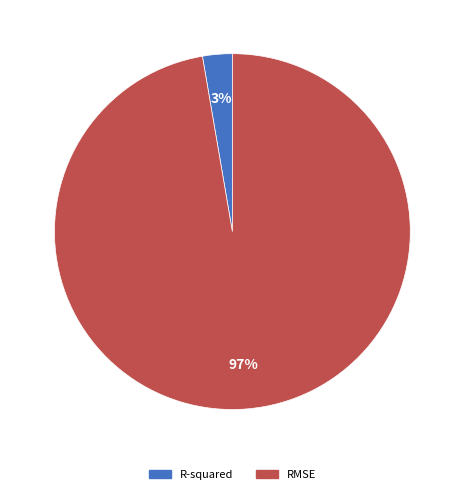

Which slice represents more than half of the pie?

RMSE